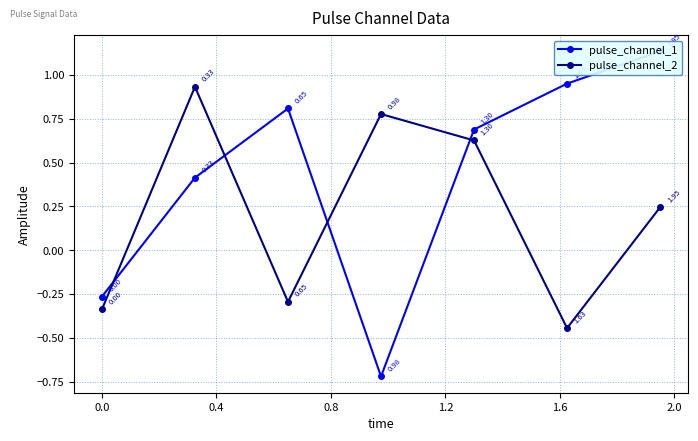

True or false: pulse_channel_2 has more than 0 points higher than both neighbors.

True